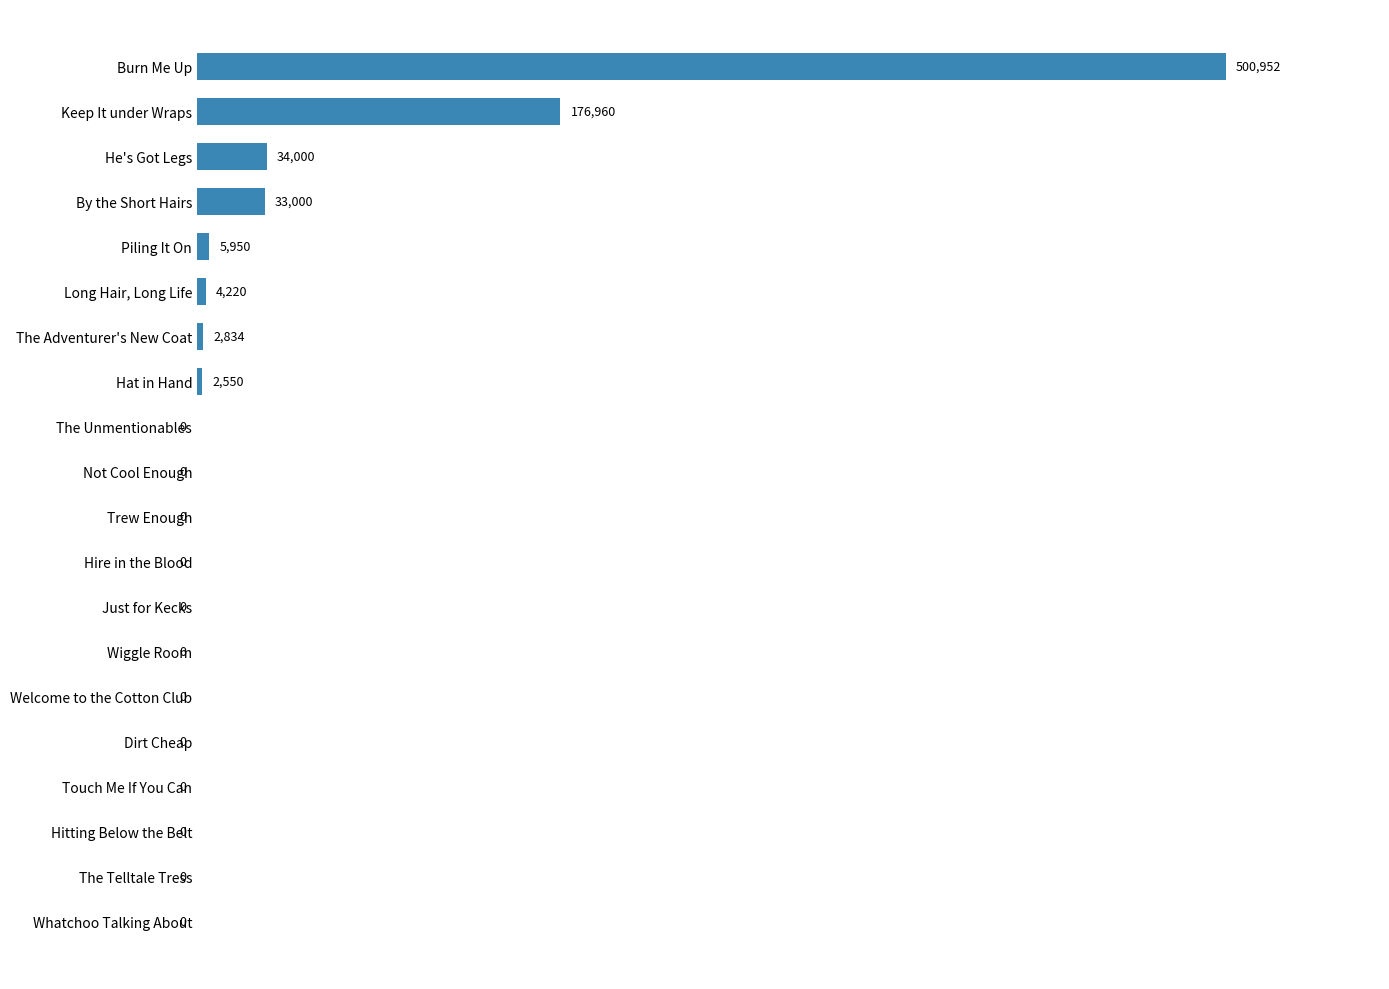

What is the maximum value shown in the chart?

500952.0